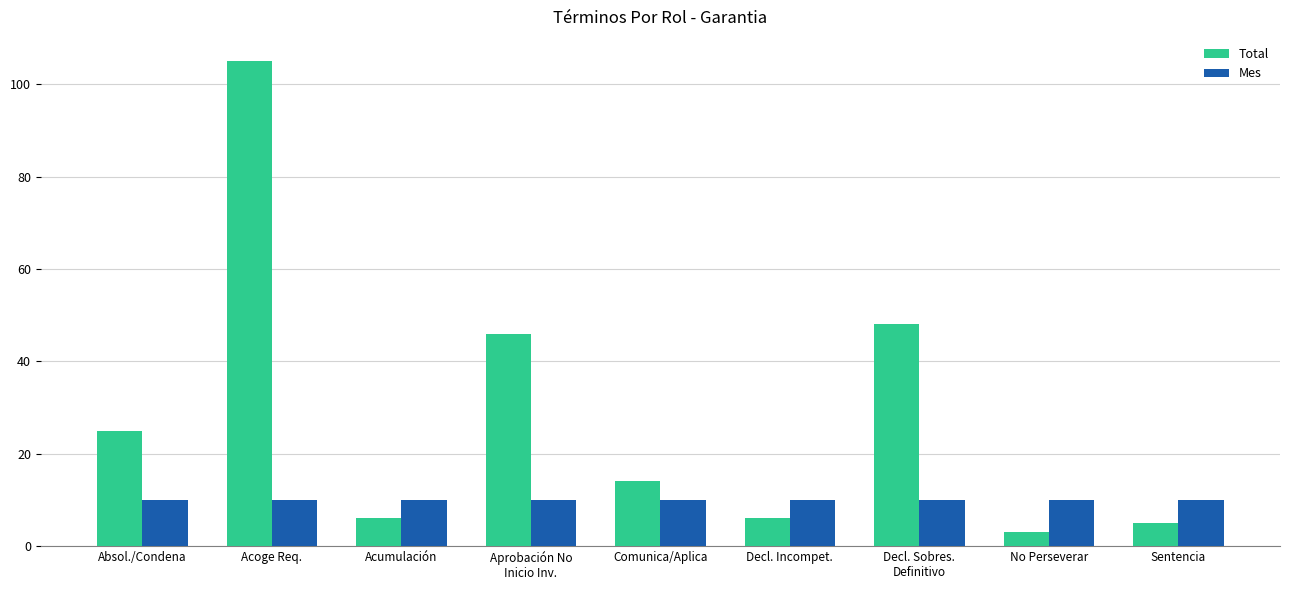

What position from the right is No Perseverar?

2